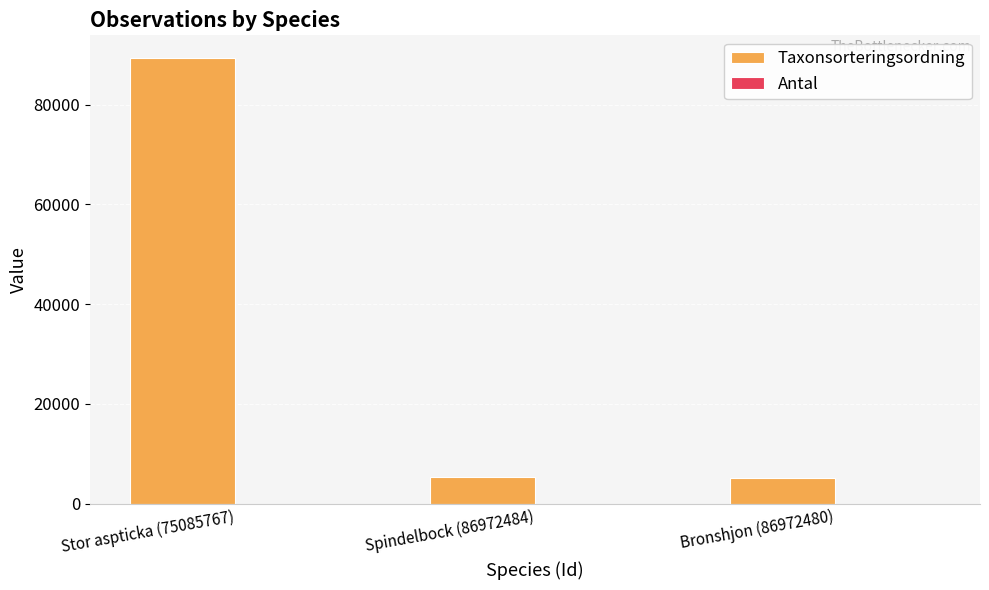

Which series has the largest total across all categories?

Taxonsorteringsordning